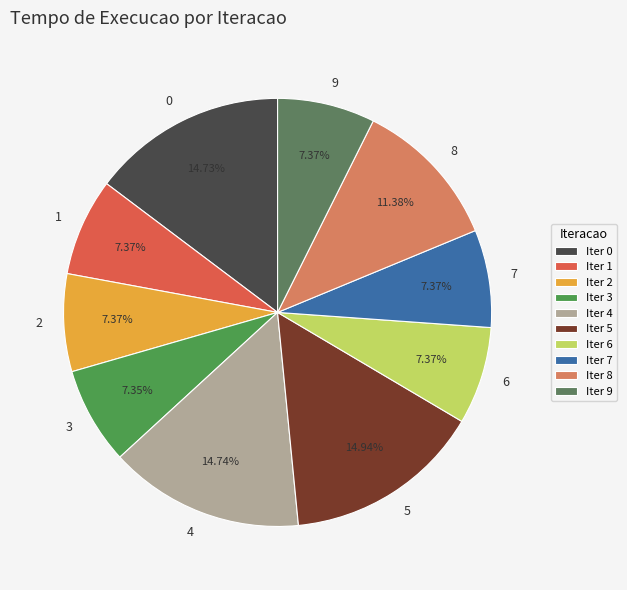

How many slices are in this pie chart?

10